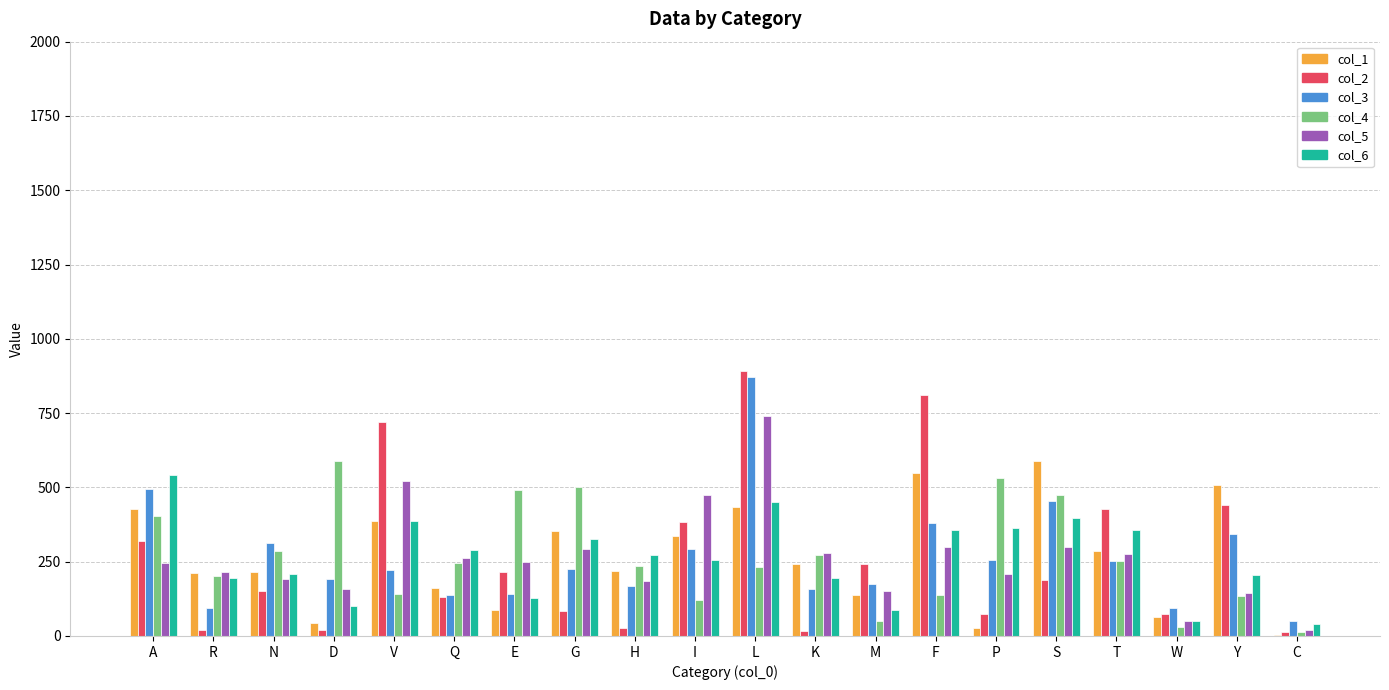

At which category is the sum across all series the highest?

L